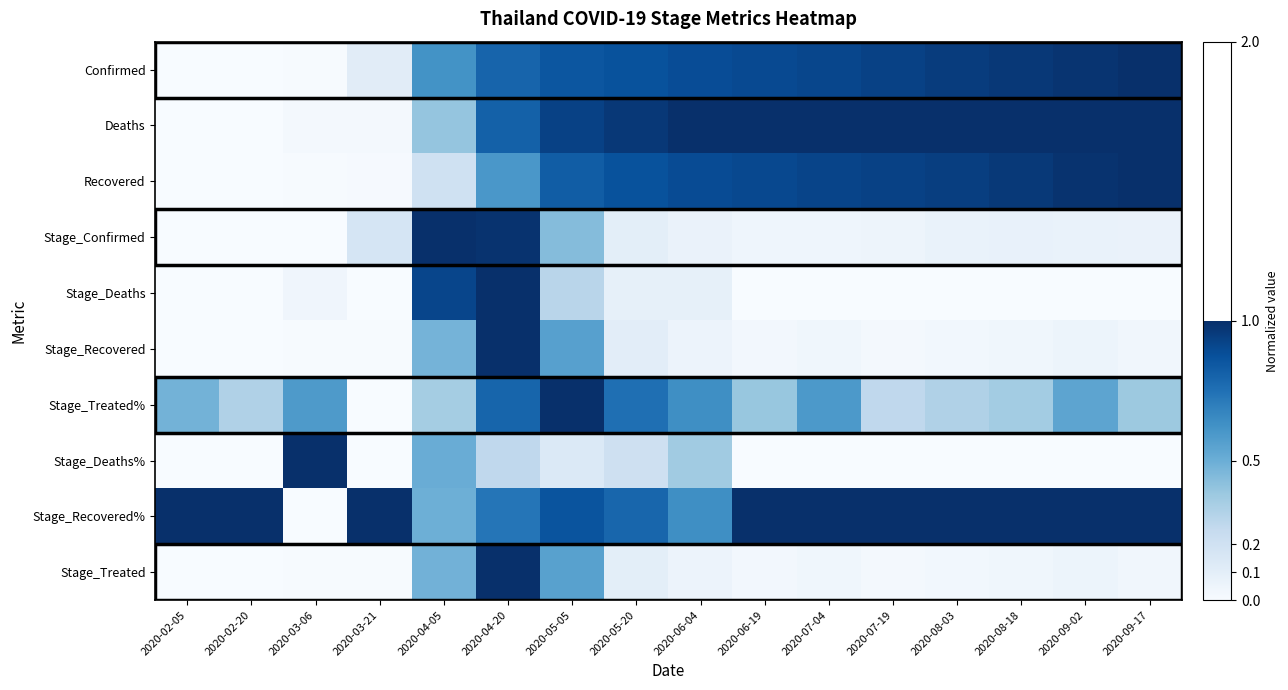

Reading left to right, what are all the values shown in this chart?

Confirmed: 2020-02-05=0.0	2020-02-20=0.0	2020-03-06=0.0	2020-03-21=0.1	2020-04-05=0.6	2020-04-20=0.8	2020-05-05=0.9	2020-05-20=0.9	2020-06-04=0.9	2020-06-19=0.9	2020-07-04=0.9	2020-07-19=0.9	2020-08-03=1.0	2020-08-18=1.0	2020-09-02=1.0	2020-09-17=1.0
Deaths: 2020-02-05=0.0	2020-02-20=0.0	2020-03-06=0.0	2020-03-21=0.0	2020-04-05=0.4	2020-04-20=0.8	2020-05-05=0.9	2020-05-20=1.0	2020-06-04=1.0	2020-06-19=1.0	2020-07-04=1.0	2020-07-19=1.0	2020-08-03=1.0	2020-08-18=1.0	2020-09-02=1.0	2020-09-17=1.0
Recovered: 2020-02-05=0.0	2020-02-20=0.0	2020-03-06=0.0	2020-03-21=0.0	2020-04-05=0.2	2020-04-20=0.6	2020-05-05=0.8	2020-05-20=0.9	2020-06-04=0.9	2020-06-19=0.9	2020-07-04=0.9	2020-07-19=0.9	2020-08-03=0.9	2020-08-18=1.0	2020-09-02=1.0	2020-09-17=1.0
Stage_Confirmed: 2020-02-05=0.0	2020-02-20=0.0	2020-03-06=0.0	2020-03-21=0.2	2020-04-05=1.0	2020-04-20=1.0	2020-05-05=0.4	2020-05-20=0.1	2020-06-04=0.1	2020-06-19=0.0	2020-07-04=0.0	2020-07-19=0.0	2020-08-03=0.1	2020-08-18=0.1	2020-09-02=0.1	2020-09-17=0.1
Stage_Deaths: 2020-02-05=0.0	2020-02-20=0.0	2020-03-06=0.0	2020-03-21=0.0	2020-04-05=0.9	2020-04-20=1.0	2020-05-05=0.3	2020-05-20=0.1	2020-06-04=0.1	2020-06-19=0.0	2020-07-04=0.0	2020-07-19=0.0	2020-08-03=0.0	2020-08-18=0.0	2020-09-02=0.0	2020-09-17=0.0
Stage_Recovered: 2020-02-05=0.0	2020-02-20=0.0	2020-03-06=0.0	2020-03-21=0.0	2020-04-05=0.5	2020-04-20=1.0	2020-05-05=0.6	2020-05-20=0.1	2020-06-04=0.1	2020-06-19=0.0	2020-07-04=0.0	2020-07-19=0.0	2020-08-03=0.0	2020-08-18=0.0	2020-09-02=0.1	2020-09-17=0.0
Stage_Treated%: 2020-02-05=0.5	2020-02-20=0.3	2020-03-06=0.6	2020-03-21=0.0	2020-04-05=0.4	2020-04-20=0.8	2020-05-05=1.0	2020-05-20=0.8	2020-06-04=0.6	2020-06-19=0.4	2020-07-04=0.6	2020-07-19=0.3	2020-08-03=0.3	2020-08-18=0.4	2020-09-02=0.5	2020-09-17=0.4
Stage_Deaths%: 2020-02-05=0.0	2020-02-20=0.0	2020-03-06=1.0	2020-03-21=0.0	2020-04-05=0.5	2020-04-20=0.3	2020-05-05=0.1	2020-05-20=0.2	2020-06-04=0.4	2020-06-19=0.0	2020-07-04=0.0	2020-07-19=0.0	2020-08-03=0.0	2020-08-18=0.0	2020-09-02=0.0	2020-09-17=0.0
Stage_Recovered%: 2020-02-05=1.0	2020-02-20=1.0	2020-03-06=0.0	2020-03-21=1.0	2020-04-05=0.5	2020-04-20=0.7	2020-05-05=0.9	2020-05-20=0.8	2020-06-04=0.6	2020-06-19=1.0	2020-07-04=1.0	2020-07-19=1.0	2020-08-03=1.0	2020-08-18=1.0	2020-09-02=1.0	2020-09-17=1.0
Stage_Treated: 2020-02-05=0.0	2020-02-20=0.0	2020-03-06=0.0	2020-03-21=0.0	2020-04-05=0.5	2020-04-20=1.0	2020-05-05=0.6	2020-05-20=0.1	2020-06-04=0.1	2020-06-19=0.0	2020-07-04=0.0	2020-07-19=0.0	2020-08-03=0.0	2020-08-18=0.0	2020-09-02=0.1	2020-09-17=0.0